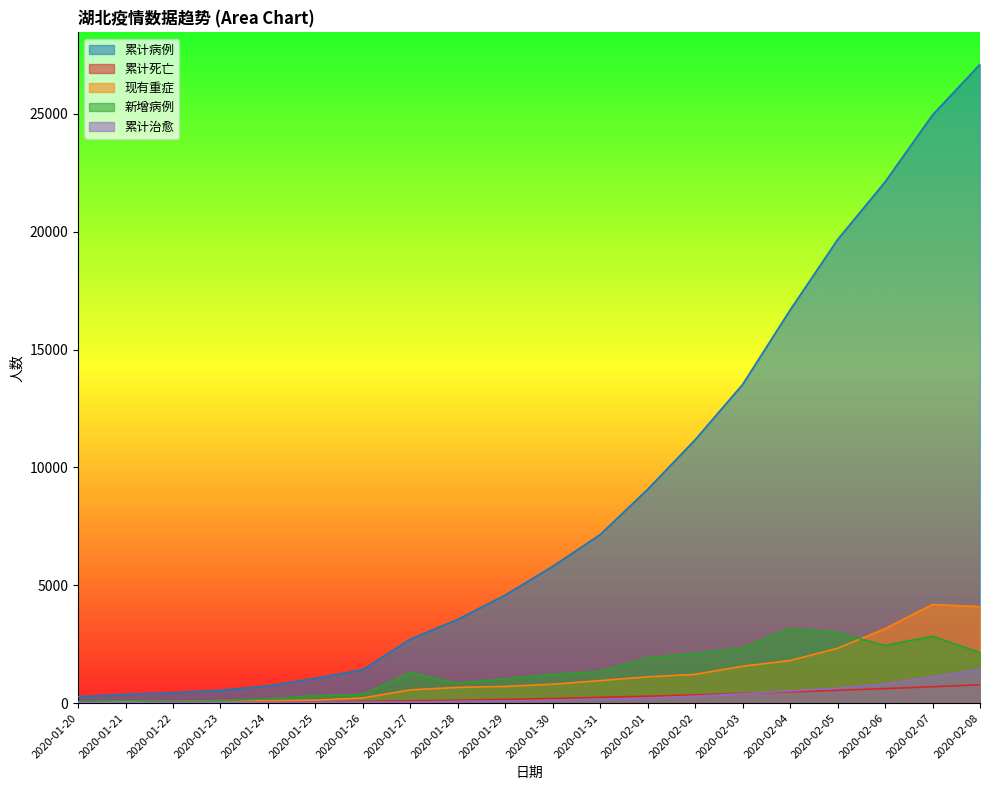

What is the sum of the 累计治愈 values at 2020-01-29 and 2020-01-22?

118